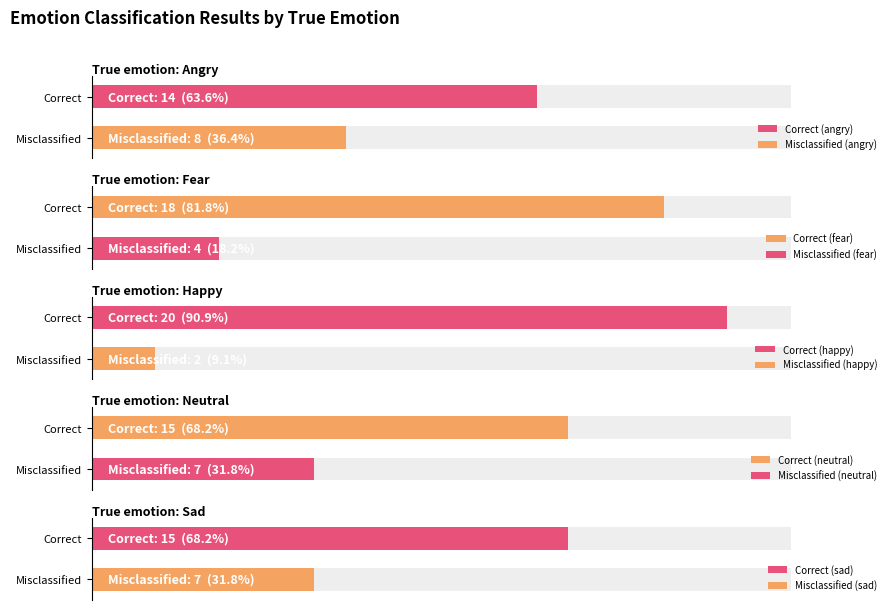

Between angry and neutral, which series saw the biggest shift?

angry